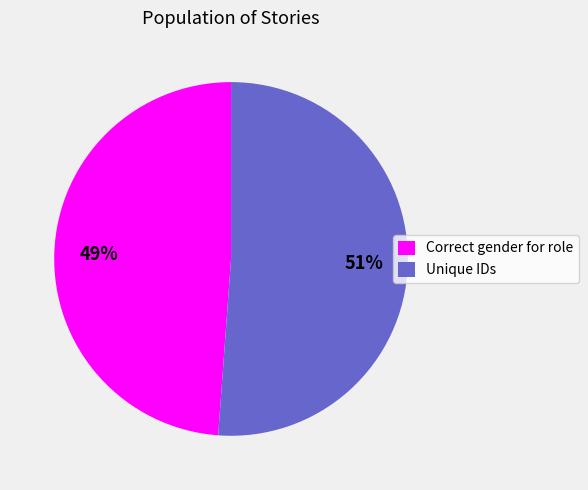

True or false: Unique IDs accounts for 51% of the total.

True